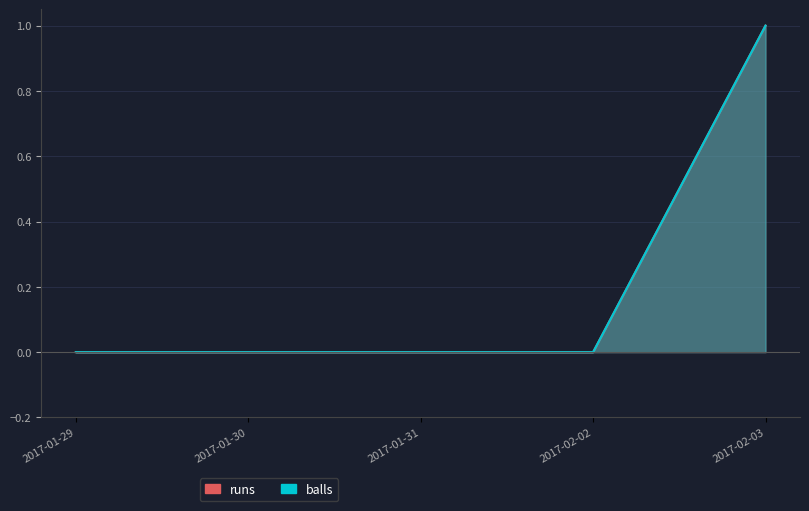

Count the number of data series in this chart.

2